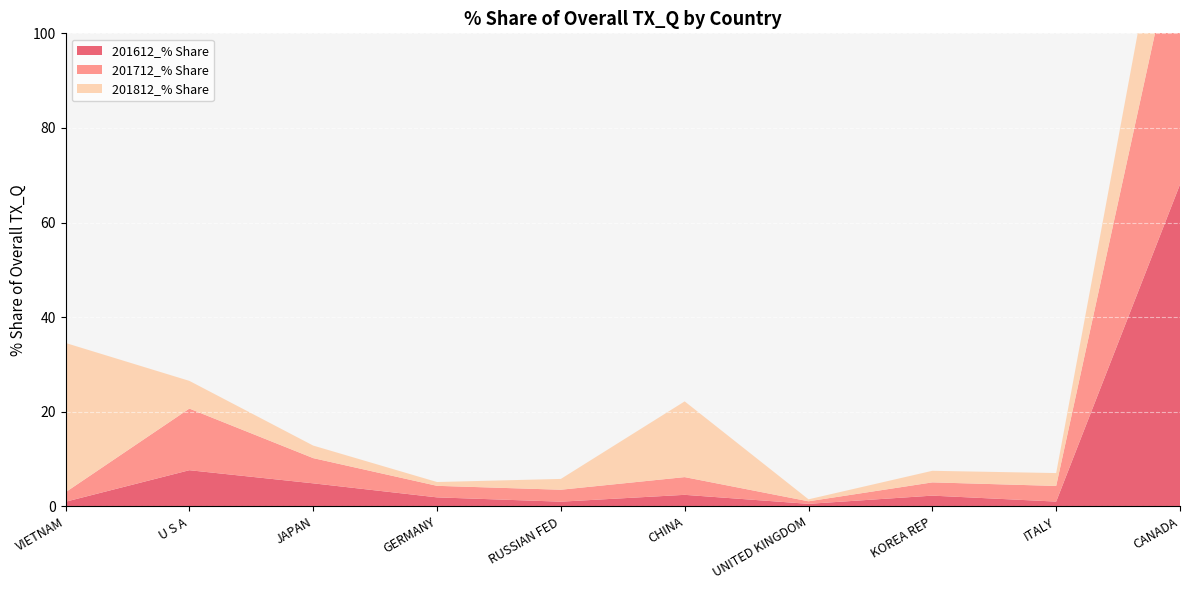

Reading right to left, extract all data points from this chart.

201612_% Share: CANADA=68.1	ITALY=1.0	KOREA REP=2.3	UNITED KINGDOM=0.5	CHINA=2.4	RUSSIAN FED=1.0	GERMANY=1.9	JAPAN=4.9	U S A=7.6	VIETNAM=1.0
201712_% Share: CANADA=56.2	ITALY=3.3	KOREA REP=2.8	UNITED KINGDOM=0.5	CHINA=3.7	RUSSIAN FED=2.5	GERMANY=2.4	JAPAN=5.3	U S A=13.0	VIETNAM=2.0
201812_% Share: CANADA=24.0	ITALY=2.7	KOREA REP=2.4	UNITED KINGDOM=0.4	CHINA=16.0	RUSSIAN FED=2.3	GERMANY=0.8	JAPAN=2.7	U S A=5.9	VIETNAM=31.6